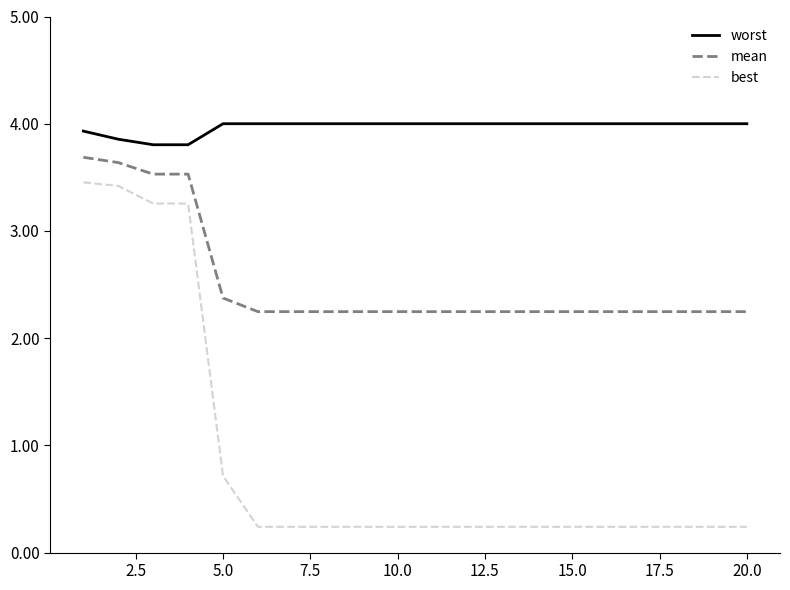

True or false: best and mean cross at least once.

False